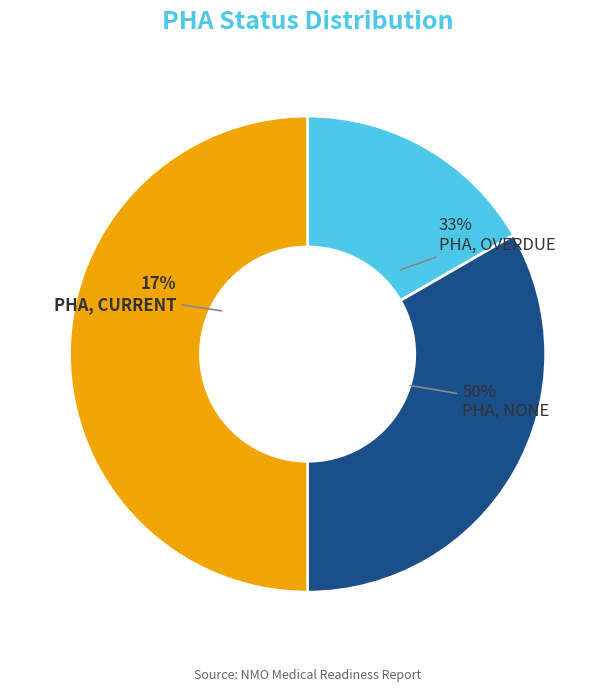

Which slice is the smallest?

PHA, CURRENT